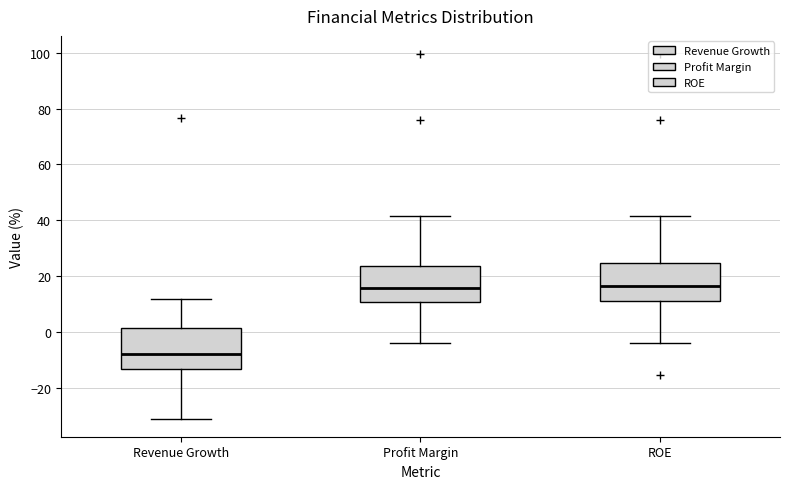

Reading left to right, read every box against the y-axis: the position of its median line, the range the box covers, and the ends of its whiskers. The values are not printed on the chart, so give them approximately, as read against the axis.

Revenue Growth: median -8, box -14 to 2, whiskers -32 to 12
Profit Margin: median 16, box 10 to 24, whiskers -4 to 42
ROE: median 16, box 12 to 24, whiskers -4 to 42